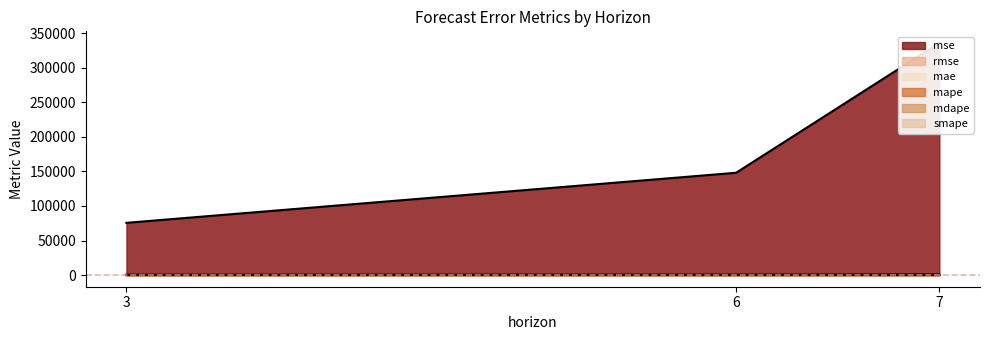

Rank the series by their maximum value, from lowest to highest.

mdape, smape, mape, mae, rmse, mse